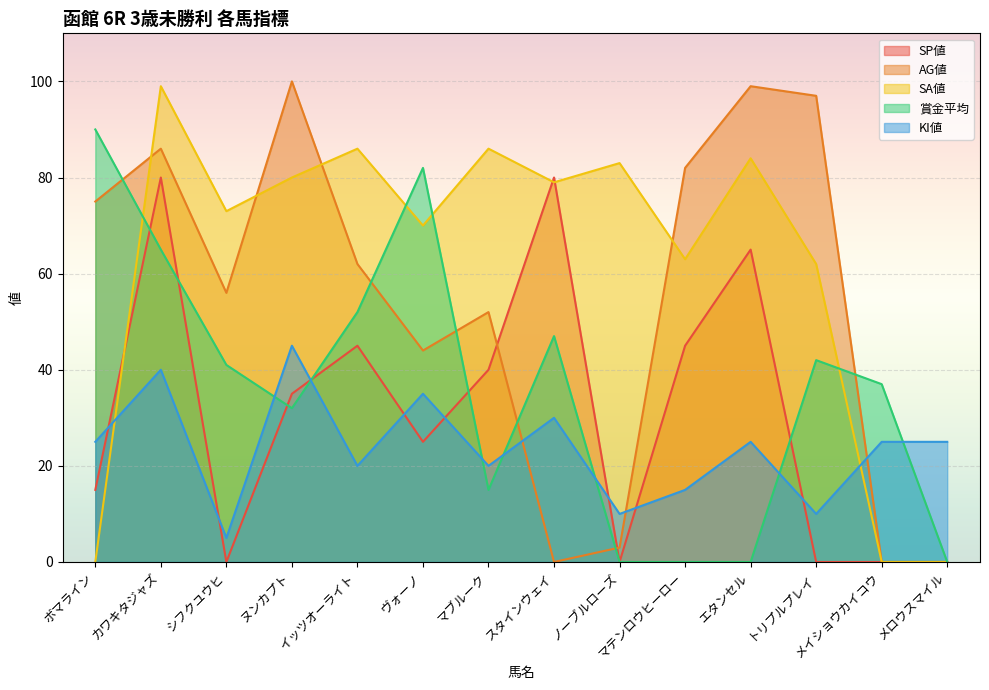

How many values in the SP値 series exceed 35?

6